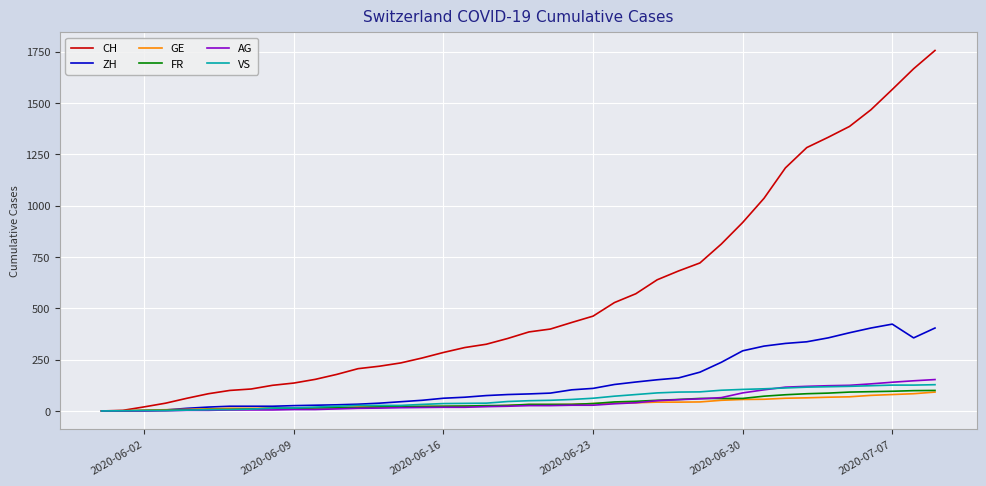

Which series has the largest total across all categories?

CH